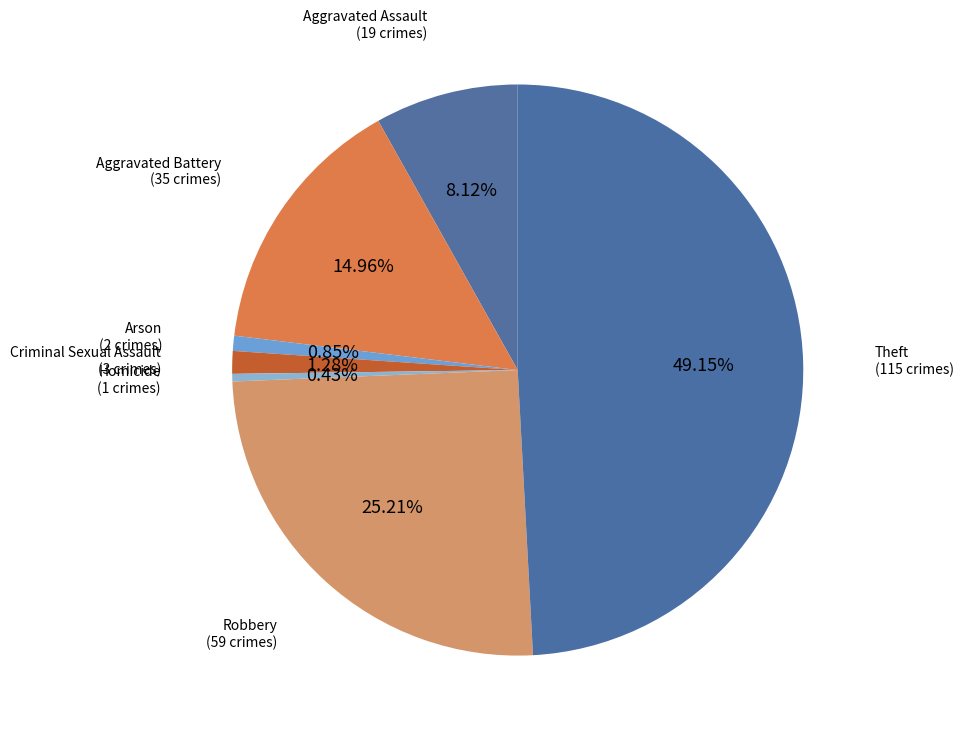

Rank the categories by value from lowest to highest.

Homicide, Arson, Criminal Sexual Assault, Aggravated Assault, Aggravated Battery, Robbery, Theft